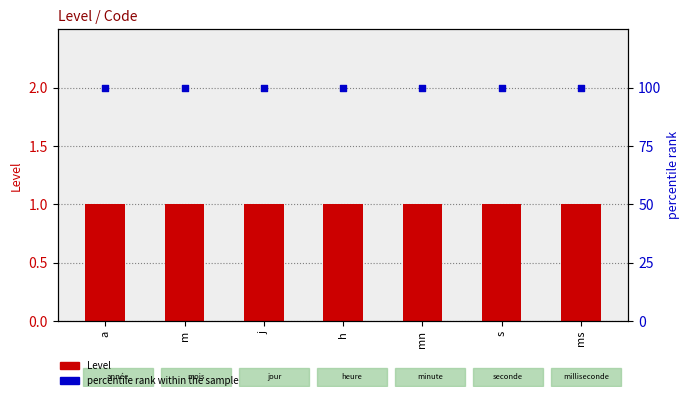

What are all the series names shown in the legend?

Level, percentile rank within the sample